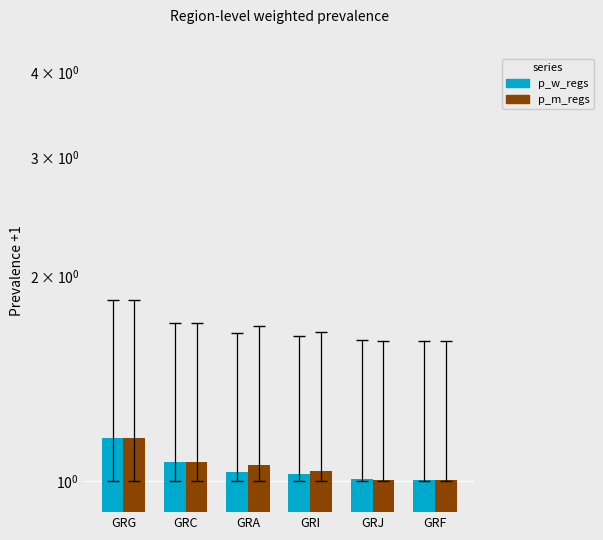

Which series has the largest total across all categories?

p_m_regs